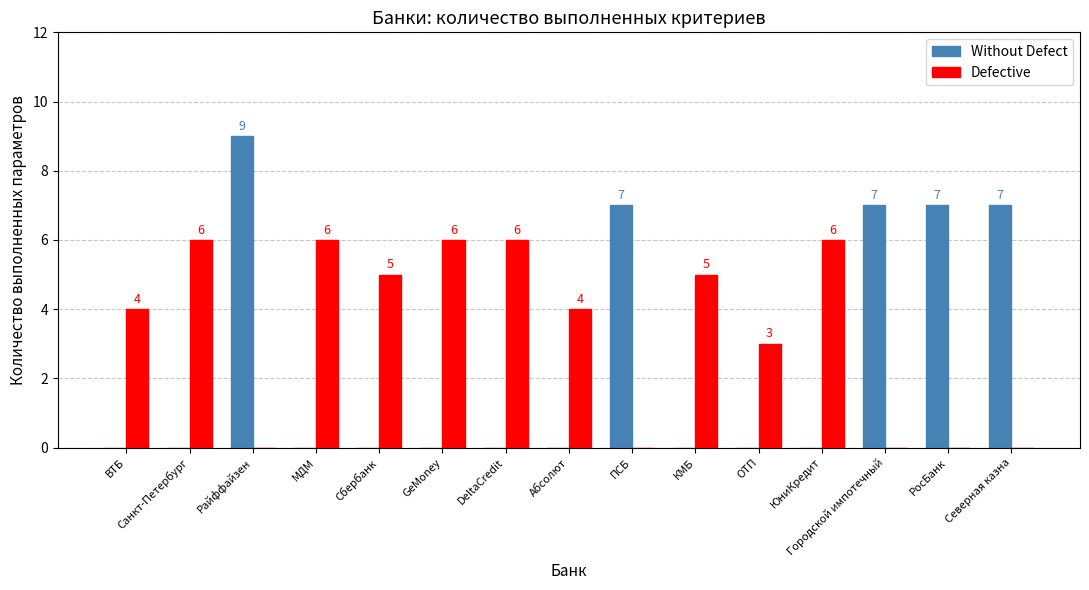

Reading left to right, transcribe all the data shown in this chart.

Without Defect: ВТБ=0	Санкт-Петербург=0	Райффайзен=9	МДМ=0	Сбербанк=0	GeMoney=0	DeltaCredit=0	Абсолют=0	ПСБ=7	КМБ=0	ОТП=0	ЮниКредит=0	Городской импотечный=7	РосБанк=7	Северная казна=7
Defective: ВТБ=4	Санкт-Петербург=6	Райффайзен=0	МДМ=6	Сбербанк=5	GeMoney=6	DeltaCredit=6	Абсолют=4	ПСБ=0	КМБ=5	ОТП=3	ЮниКредит=6	Городской импотечный=0	РосБанк=0	Северная казна=0